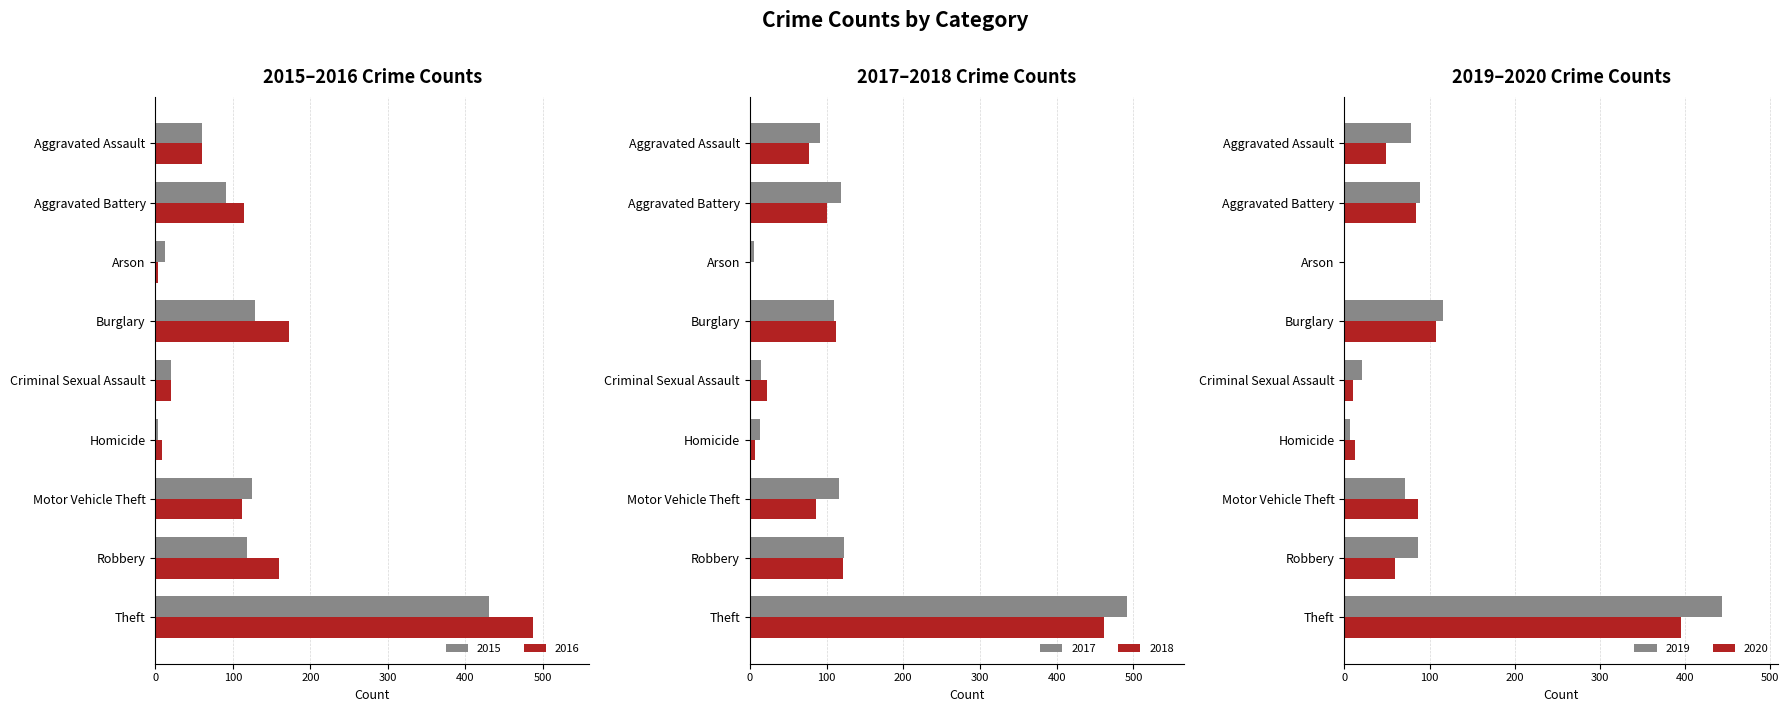

Reading left to right, what are all the values shown in this chart?

2015: 60	91	12	128	20	3	125	118	430
2016: 60	114	4	172	20	9	112	159	487
2017: 91	119	5	110	15	13	116	123	492
2018: 77	100	2	112	22	7	86	121	462
2019: 78	89	1	116	21	7	71	87	443
2020: 49	84	1	108	10	13	87	59	395